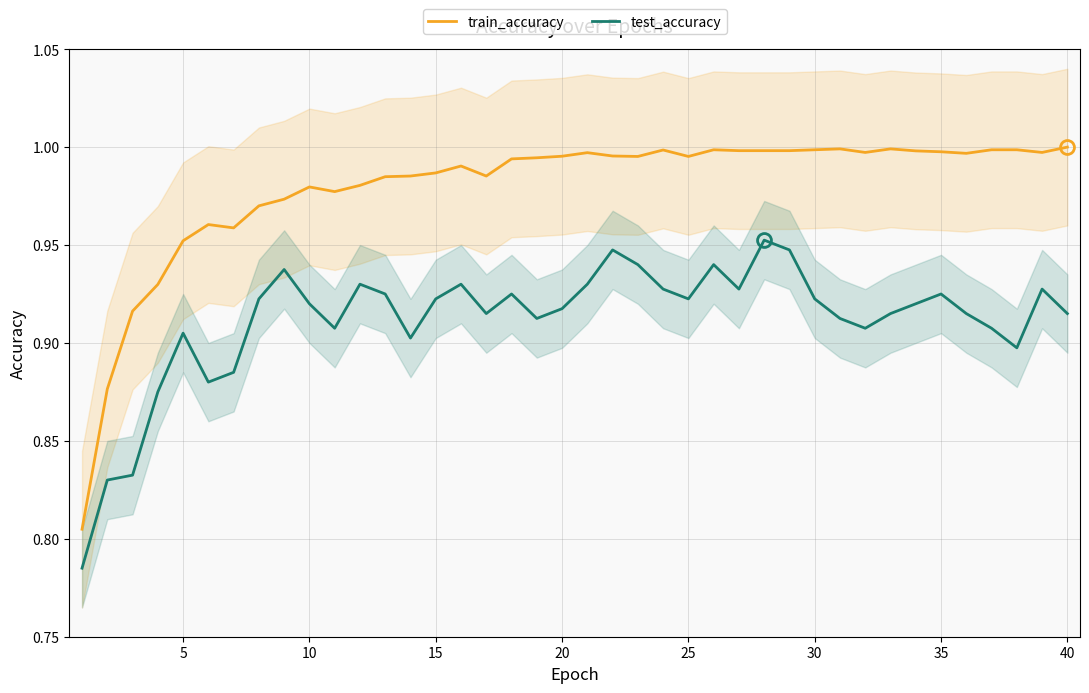

How many test_accuracy values are between 0 and 1?

40